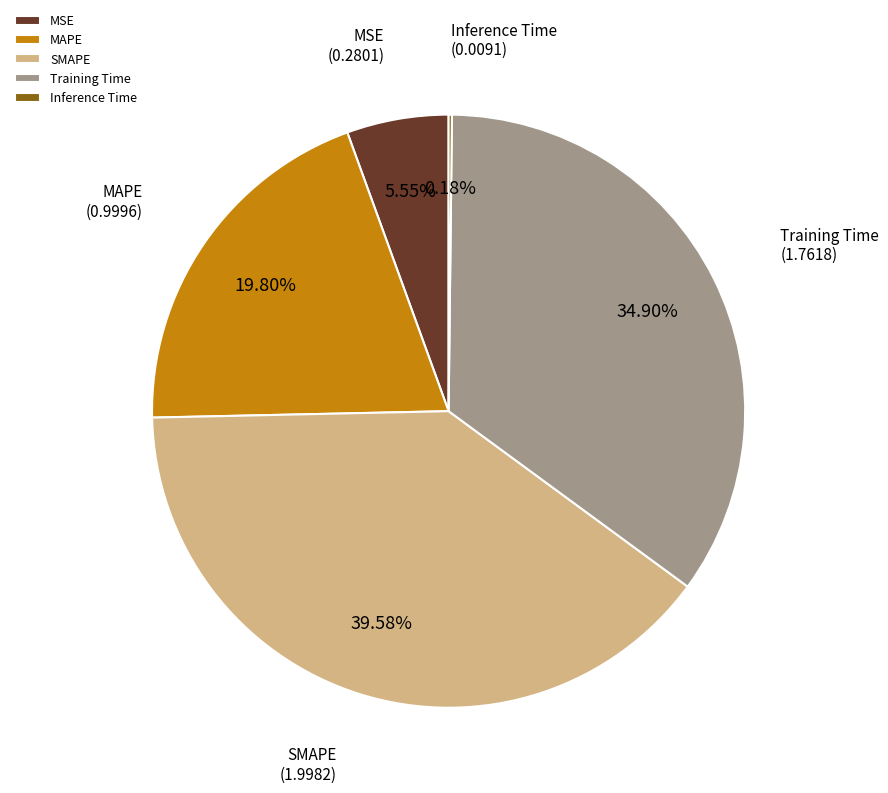

Which has a higher value, MAPE or SMAPE?

SMAPE